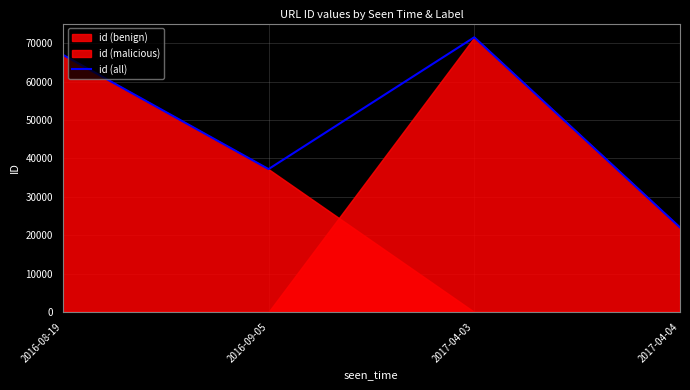

Which label corresponds to the smallest value in the chart?

2017-04-04